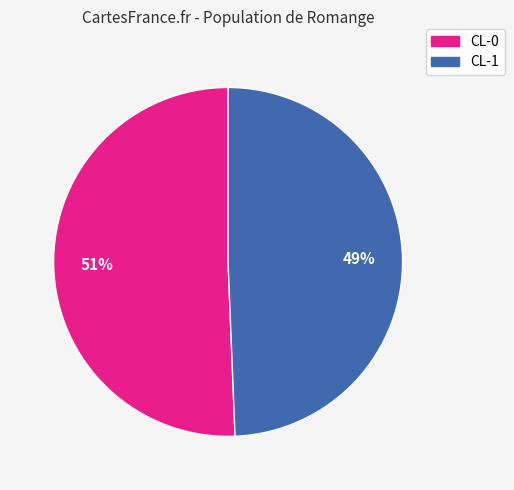

To the nearest percent, what portion does CL-1 represent?

49%